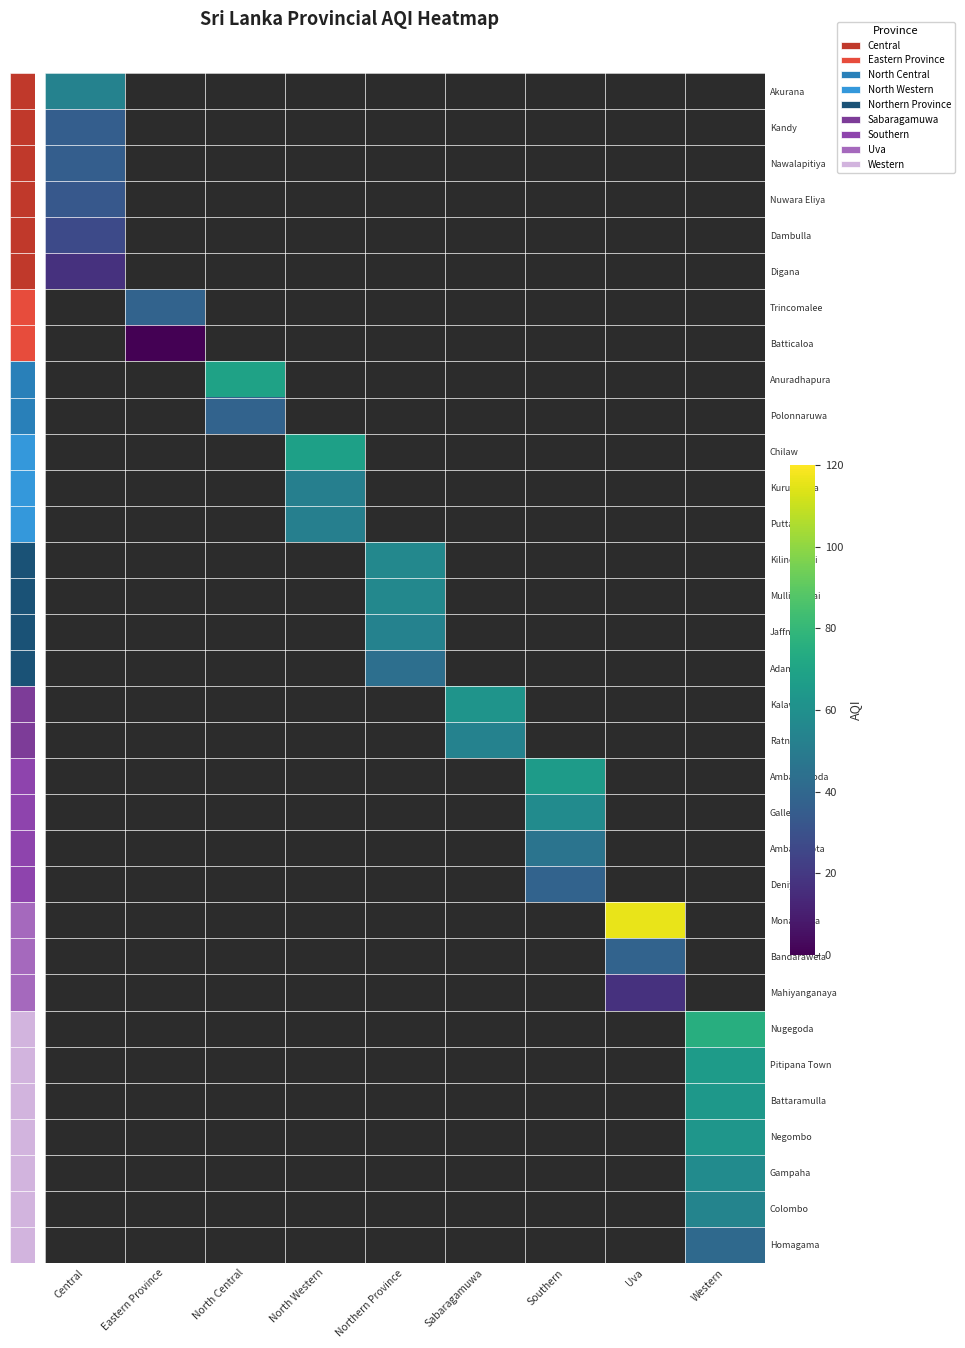

Count the number of data series in this chart.

33